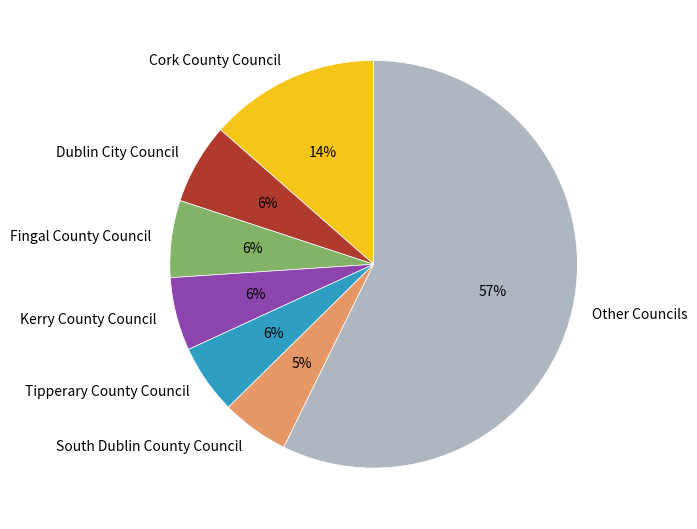

Which category has the biggest portion of the pie?

Other Councils